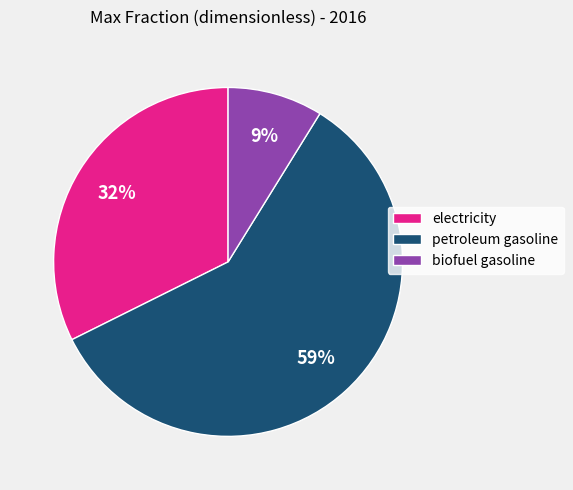

Combined, do biofuel gasoline and petroleum gasoline account for over 50%?

Yes